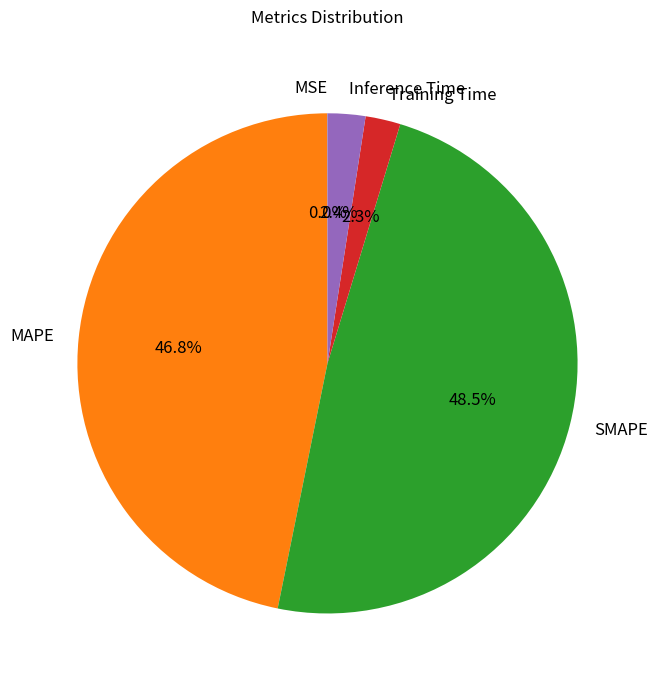

What portion of the pie excludes MAPE?

53.2%